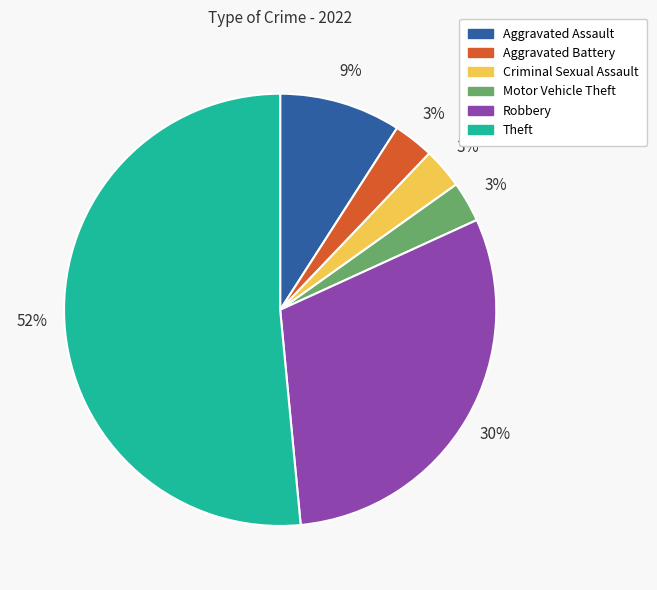

What percentage is the Motor Vehicle Theft slice, to the nearest percent?

3%